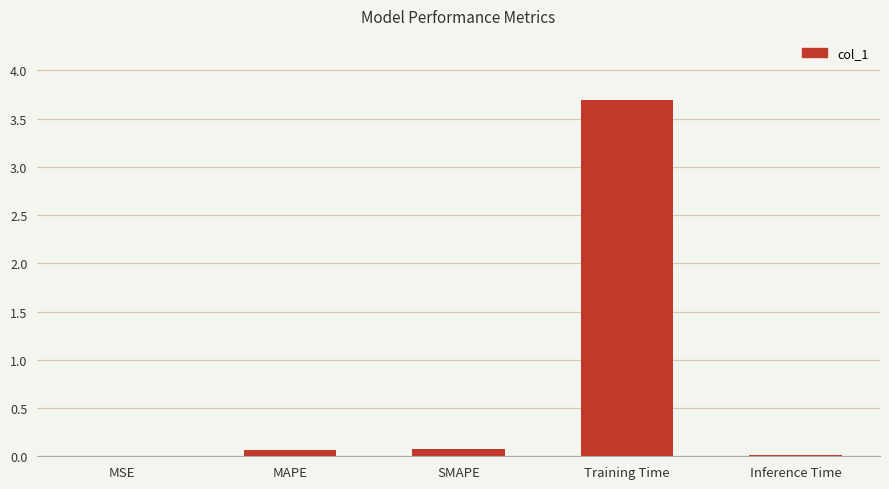

The chart shows a value of 3.7 at Training Time. True or false?

True